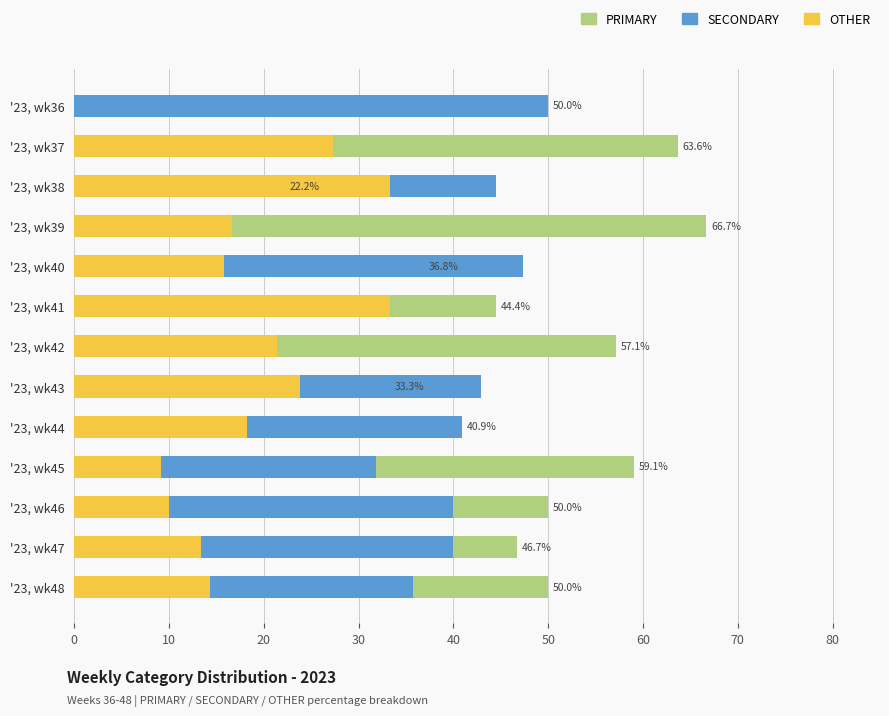

What are all the series names shown in the legend?

PRIMARY, SECONDARY, OTHER